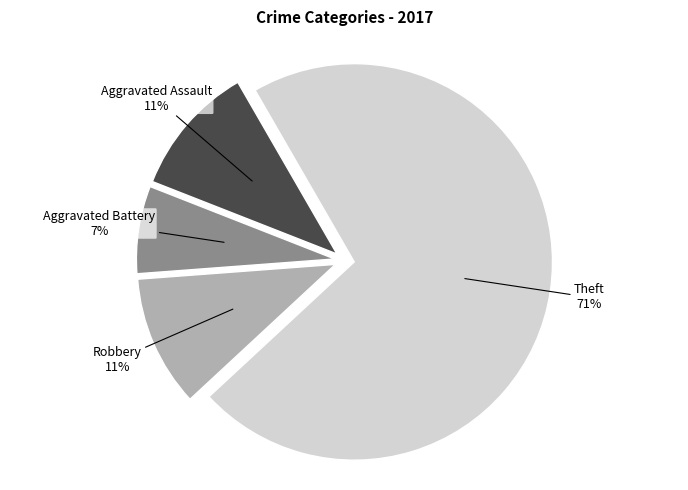

Does any single category account for the majority?

Yes